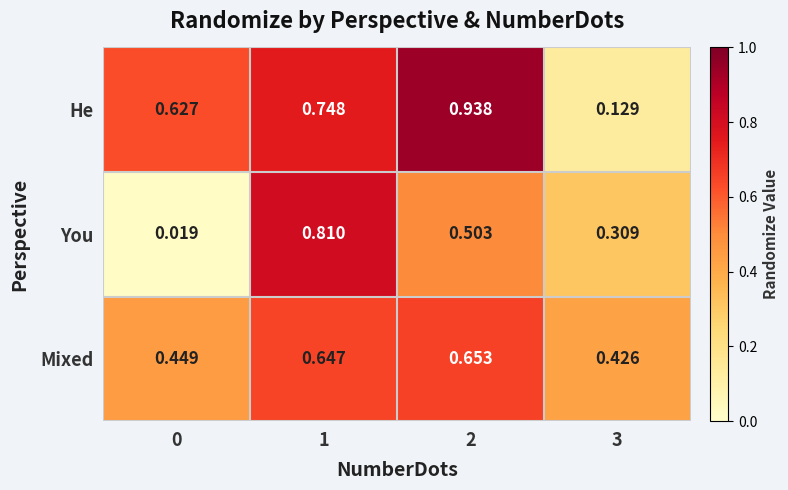

At which category is the sum across all series the highest?

1